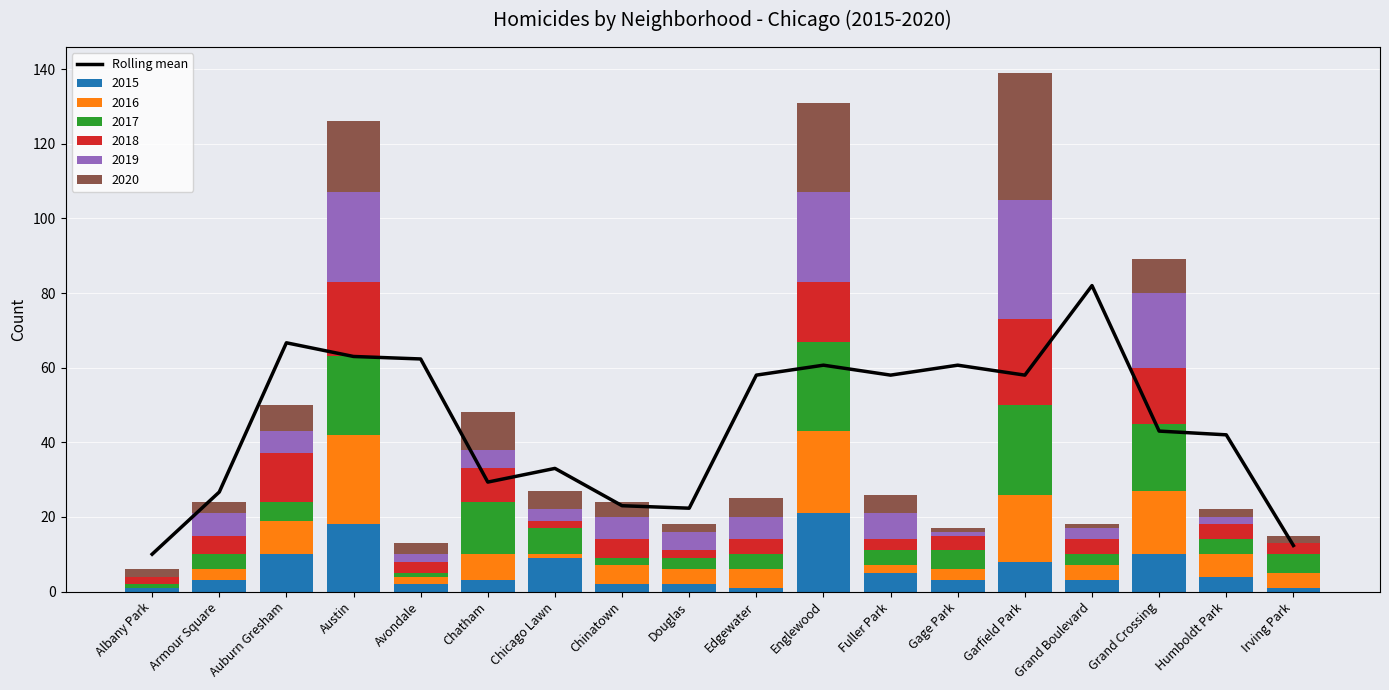

List the labels in order of value, largest first.

Grand Boulevard, Auburn Gresham, Austin, Avondale, Englewood, Gage Park, Edgewater, Fuller Park, Garfield Park, Grand Crossing, Humboldt Park, Chicago Lawn, Chatham, Armour Square, Chinatown, Douglas, Irving Park, Albany Park